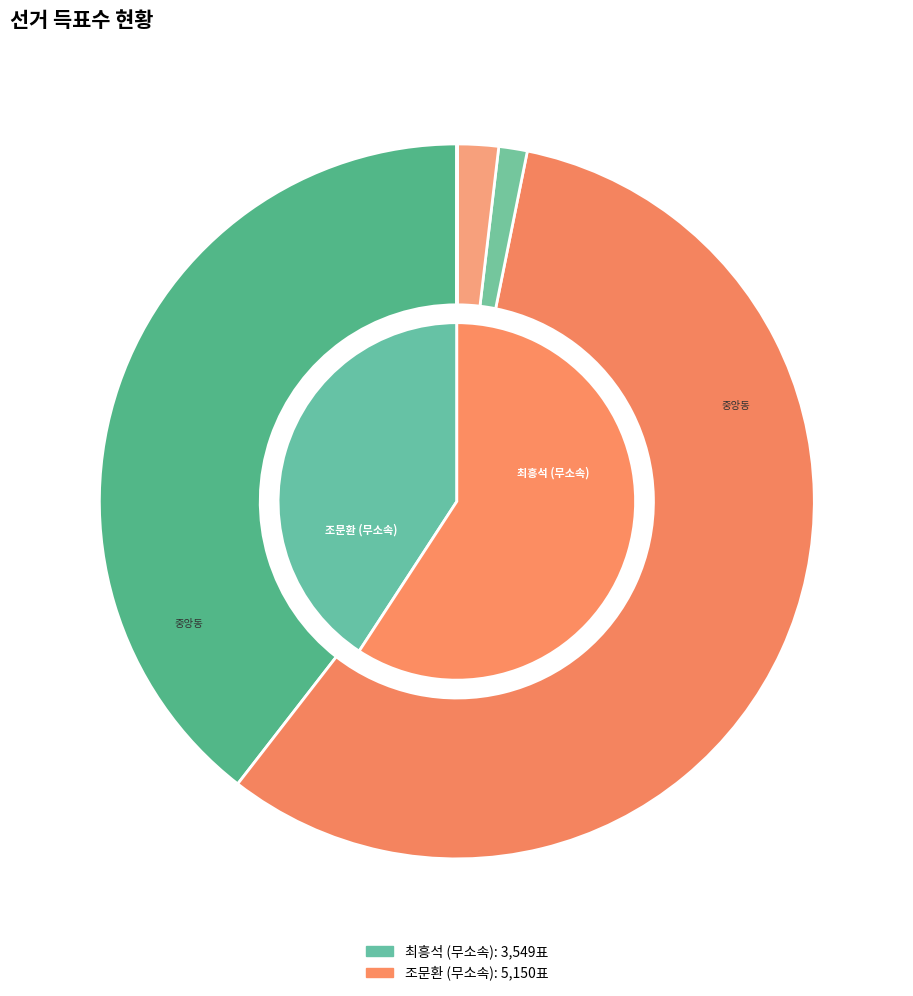

Which slice is the smallest?

잘못 투입·구분된 투표지